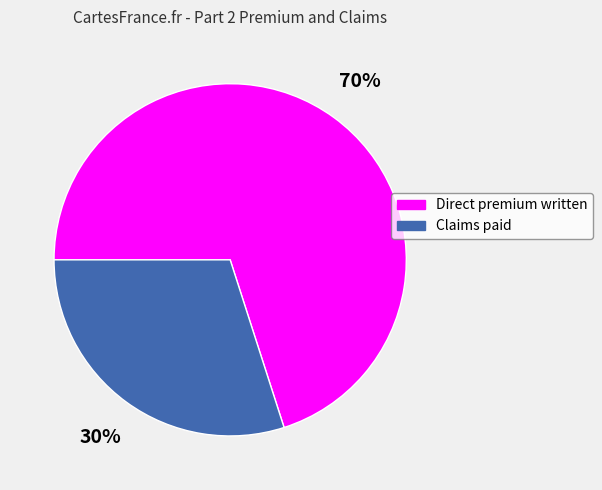

Count the number of slices in the pie.

2